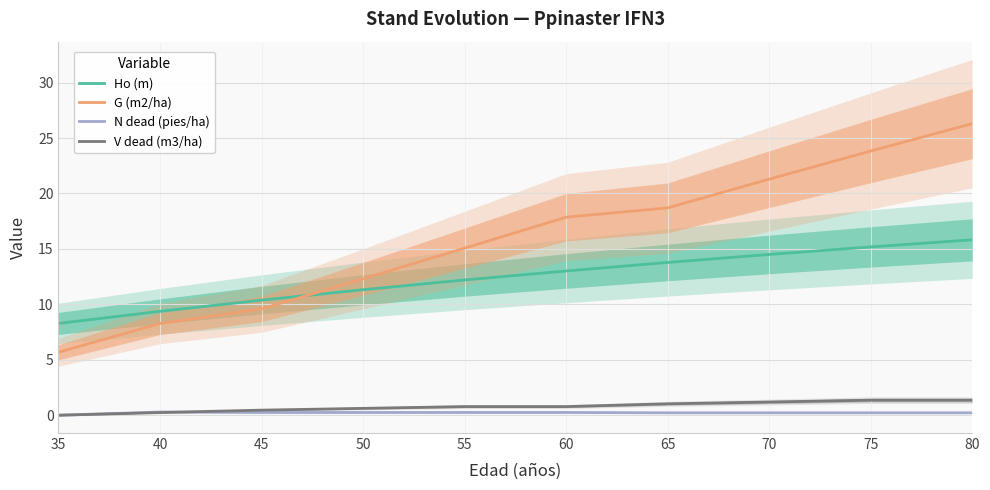

What is the sum of the N dead (pies/ha) values at 70 and 50?

0.5